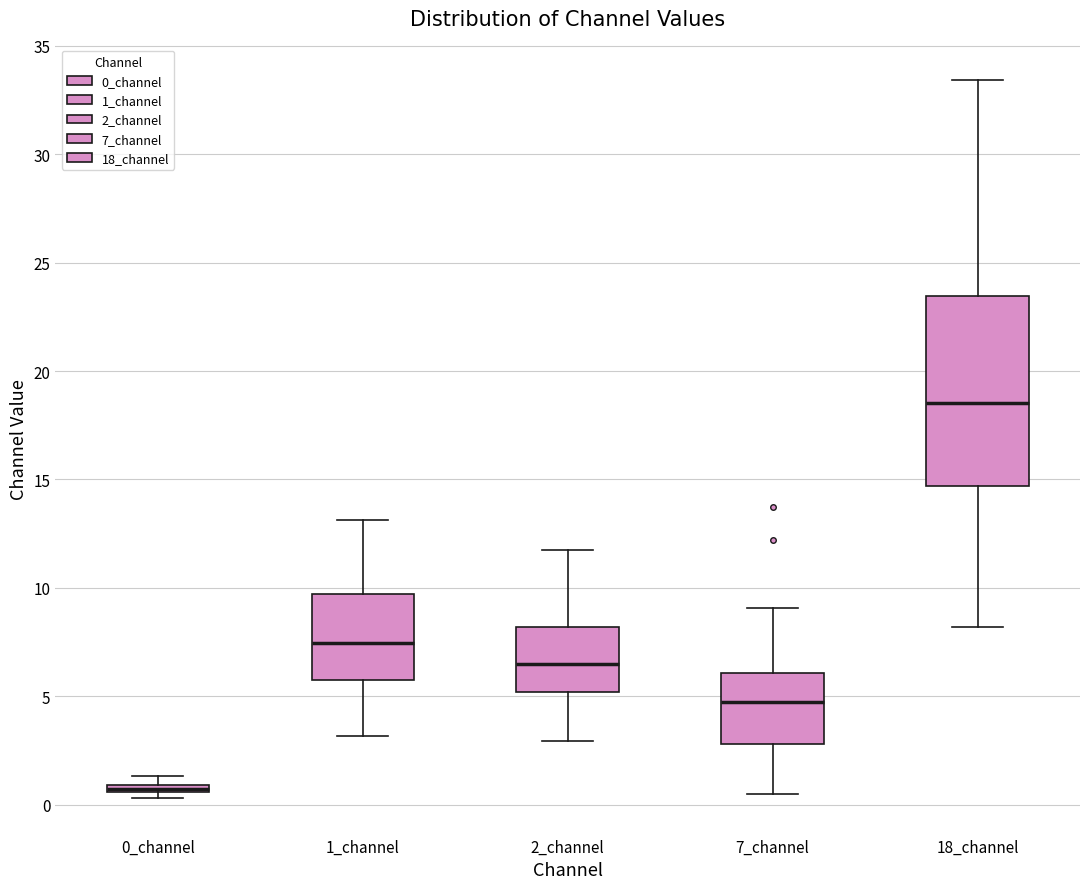

Where is the lower edge of the box for 1_channel on the y-axis? The values are not printed on the chart, so give them approximately, as read against the axis.

6.0